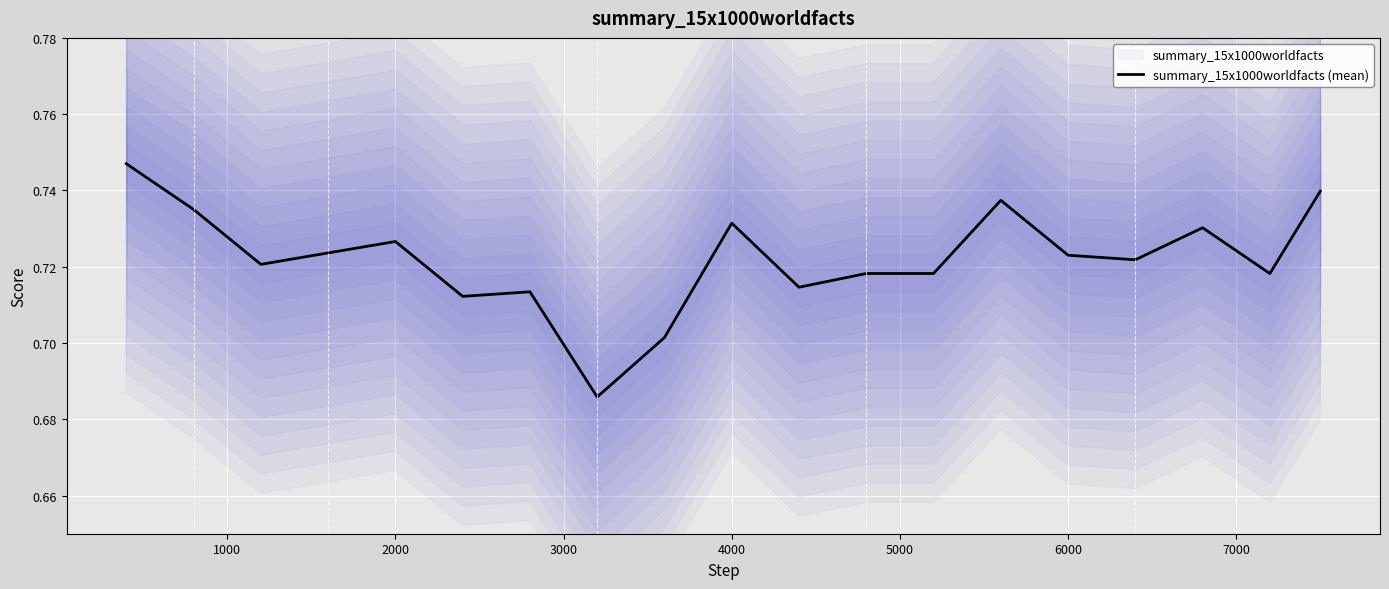

The value of summary_15x1000worldfacts (mean) at 4000 is 1.0. True or false?

False